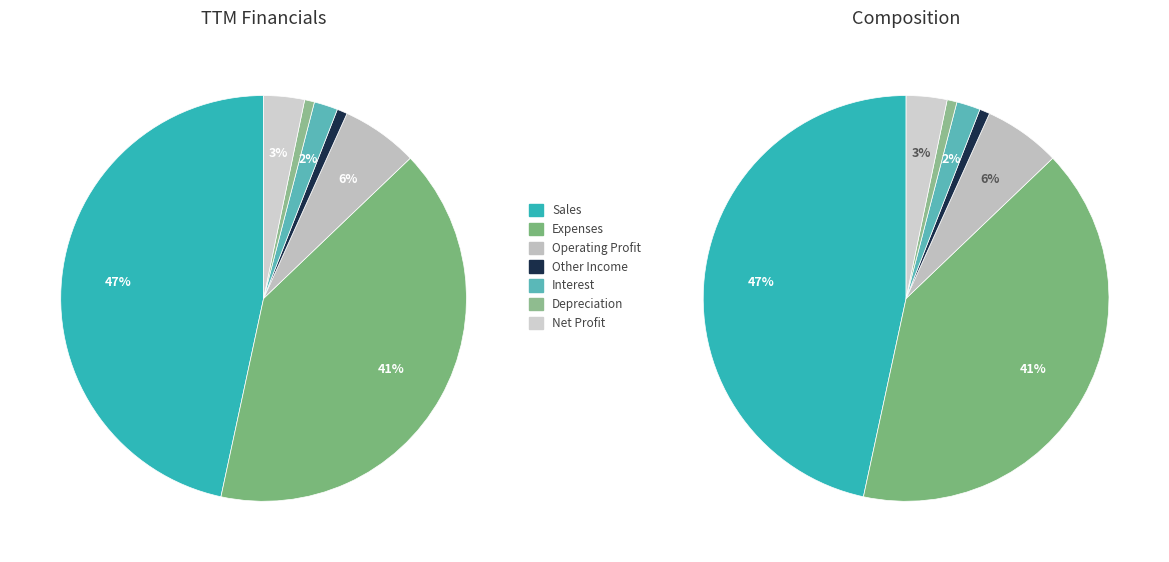

Which category has the smallest portion of the pie?

Depreciation